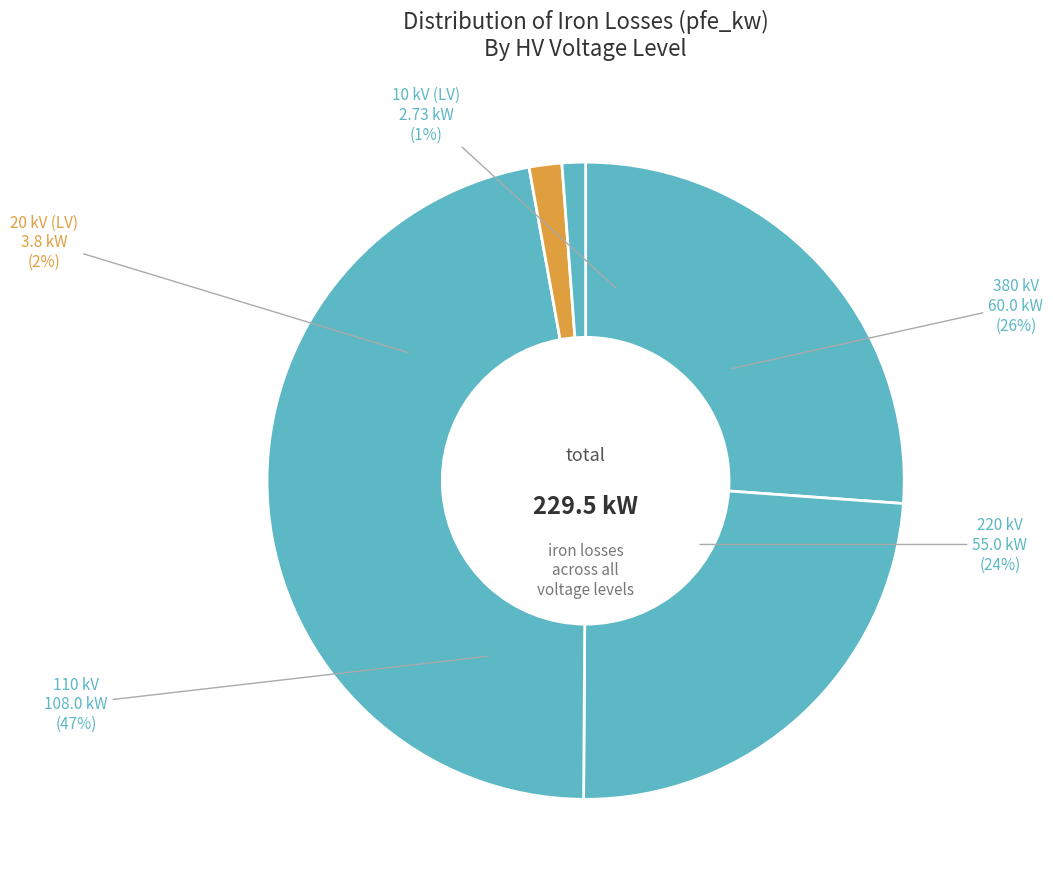

Is there a majority slice in this chart?

No